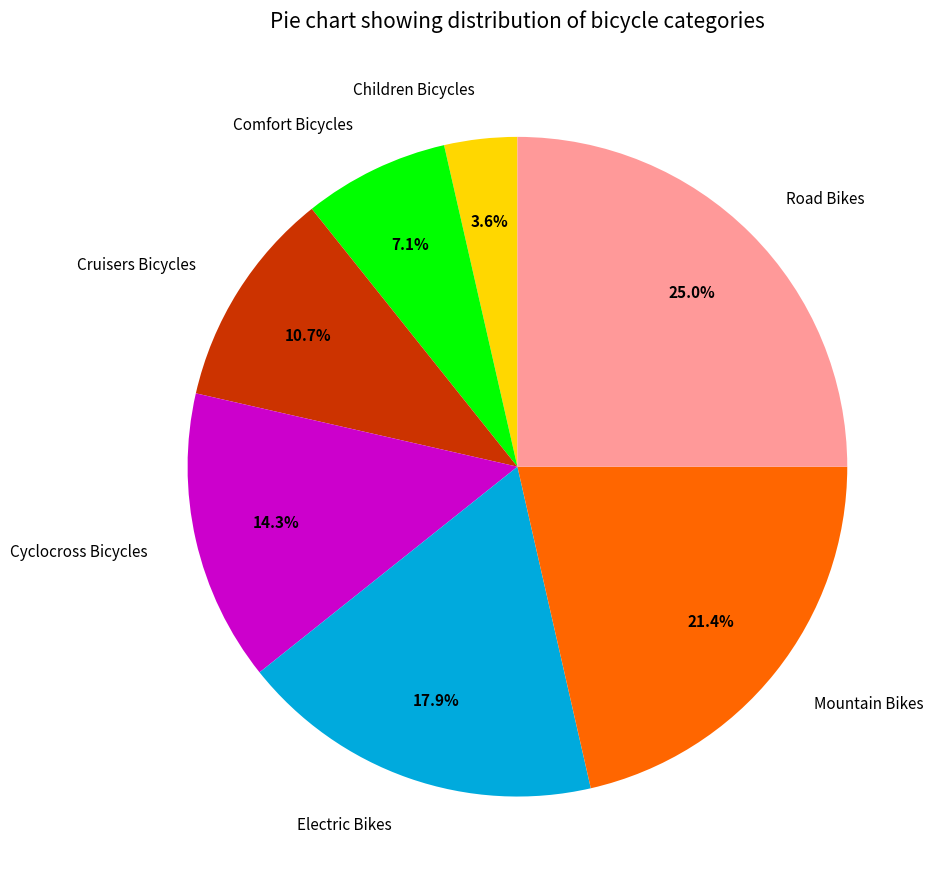

What is the smallest slice in the pie chart?

Children Bicycles